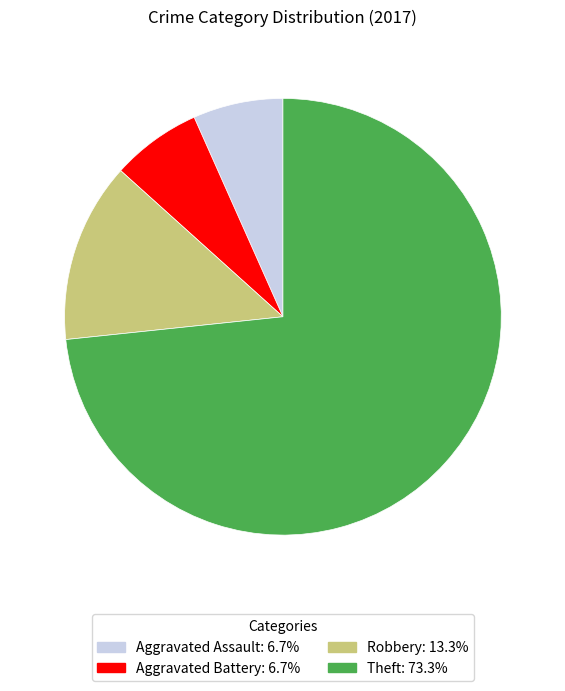

Count the number of slices in the pie.

4